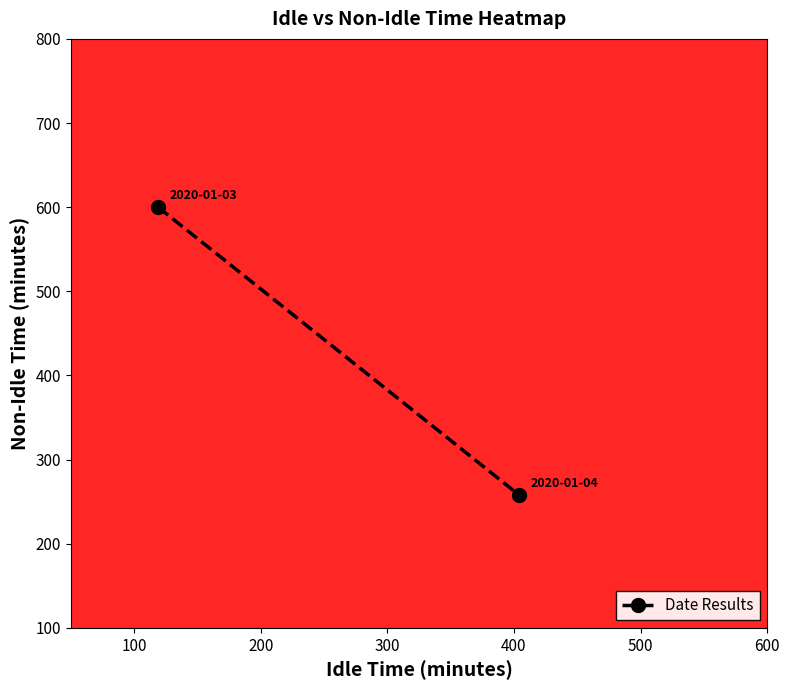

How many data points does each series have?

2